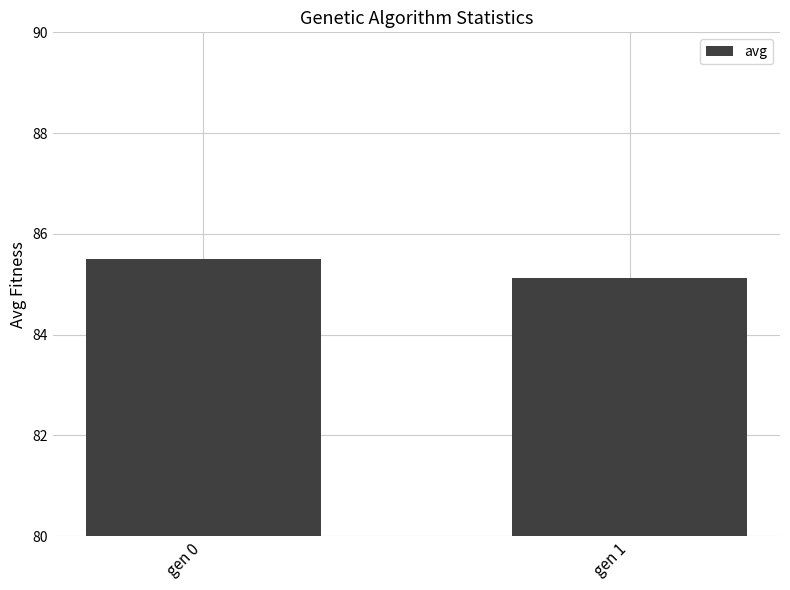

Reading right to left, list all the values displayed in this chart.

gen 1=85.1	gen 0=85.5